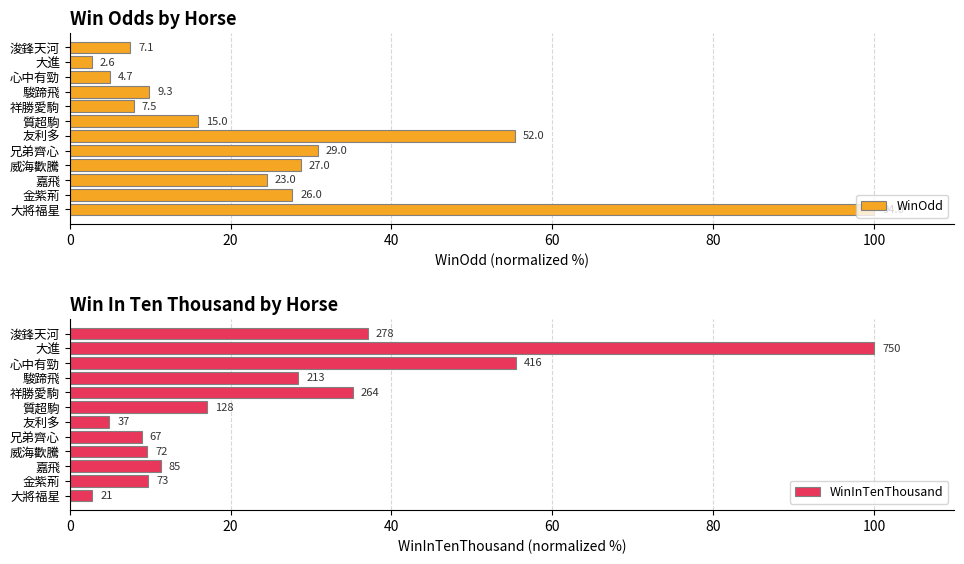

List the series in order of their peak value, lowest first.

WinOdd, WinInTenThousand